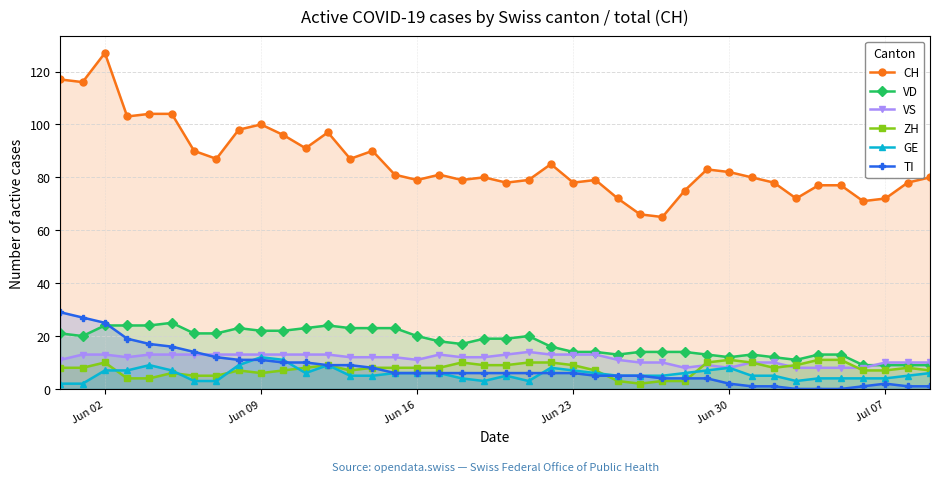

At how many categories does at least one series exceed 42?

40